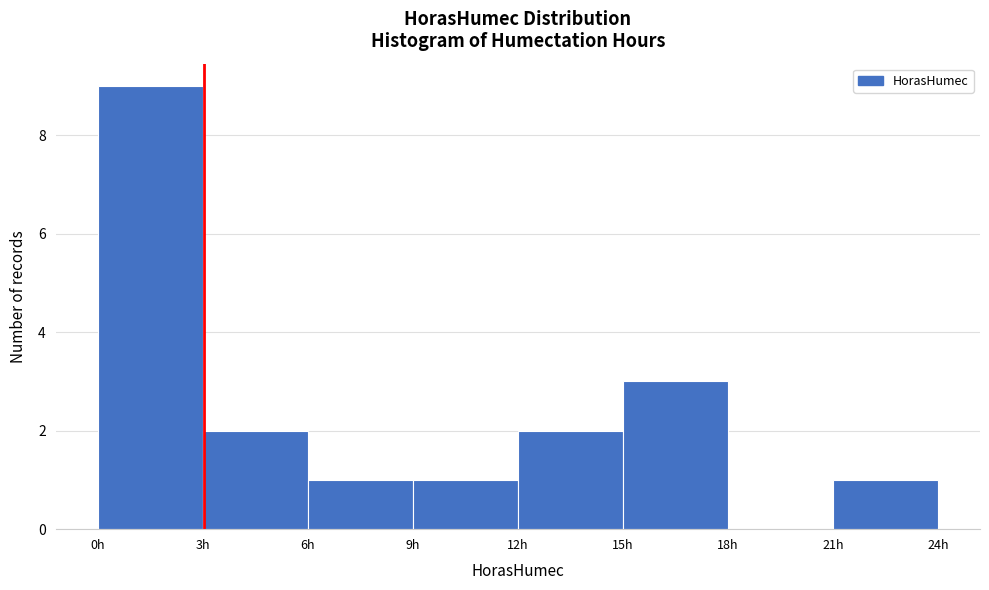

How tall is the bar that spans 6 to 9 on the x-axis? The values are not printed on the chart, so give them approximately, as read against the axis.

1